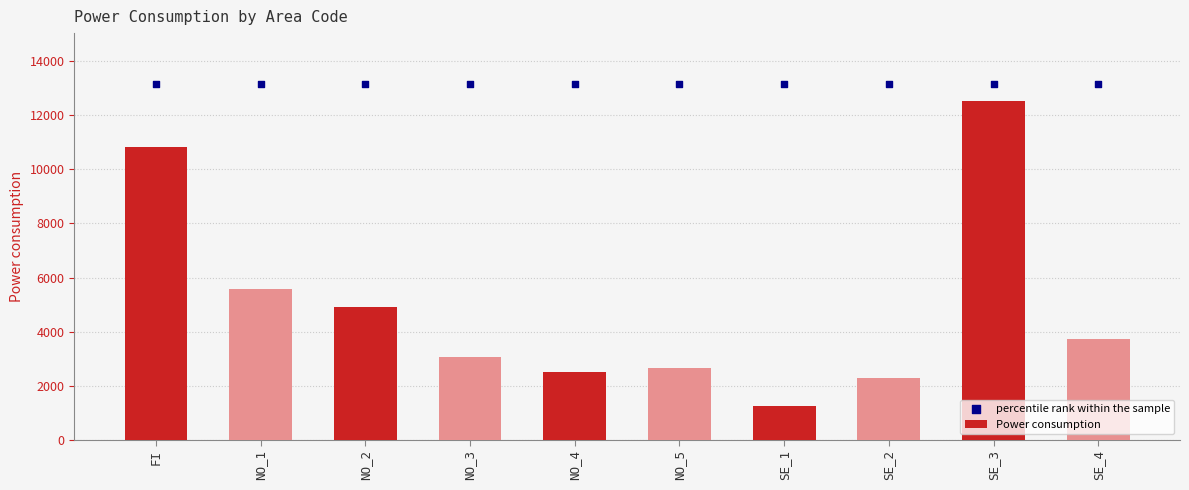

Which series reaches the minimum Y coordinate?

Power consumption